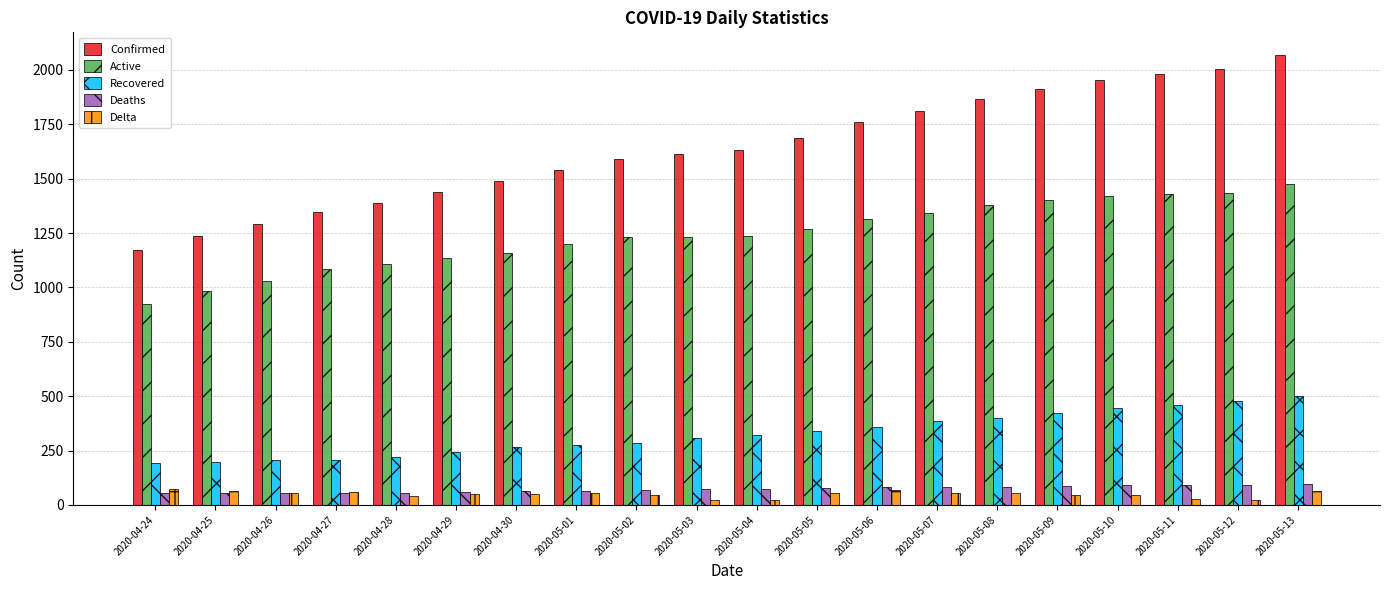

What is the difference between the second highest and second lowest values in the Recovered series?

279